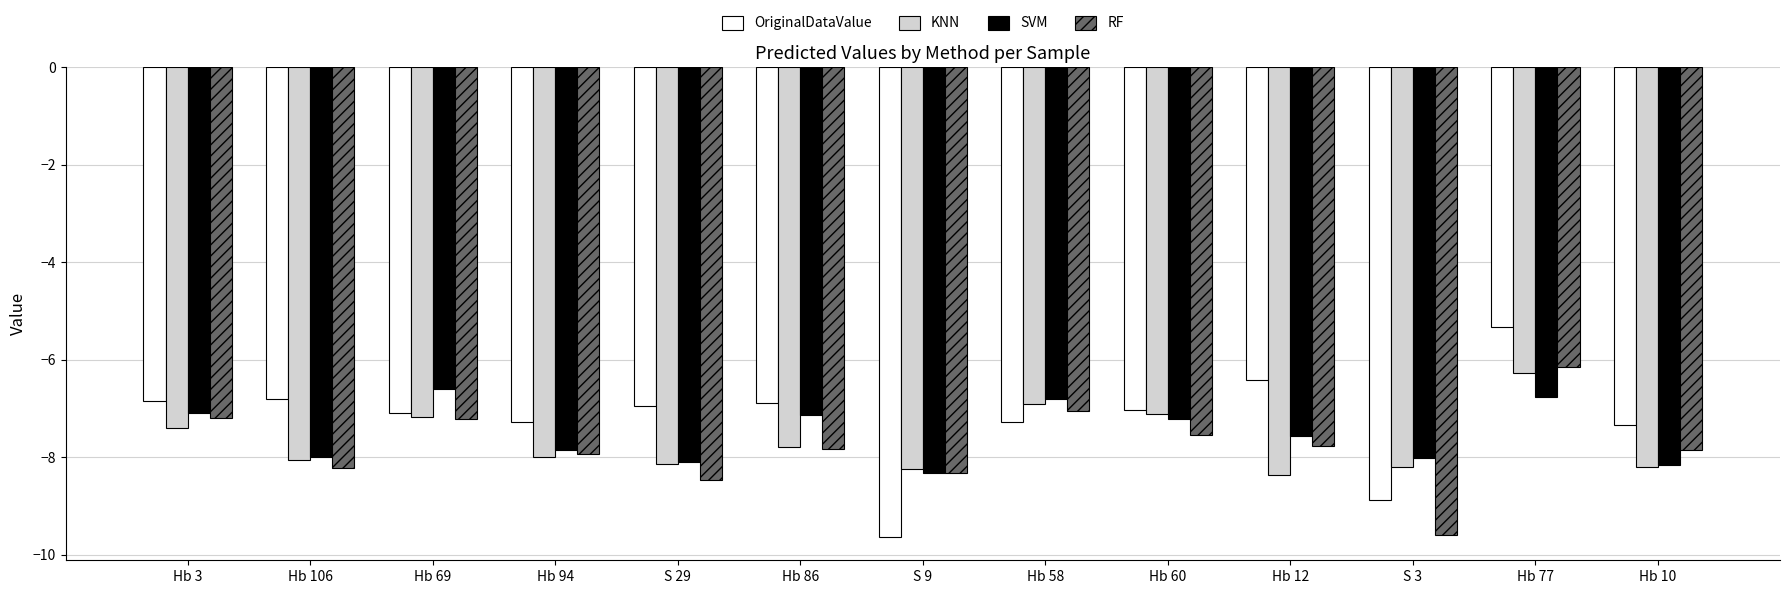

The SVM series shows -6.8 at Hb 58. True or false?

True